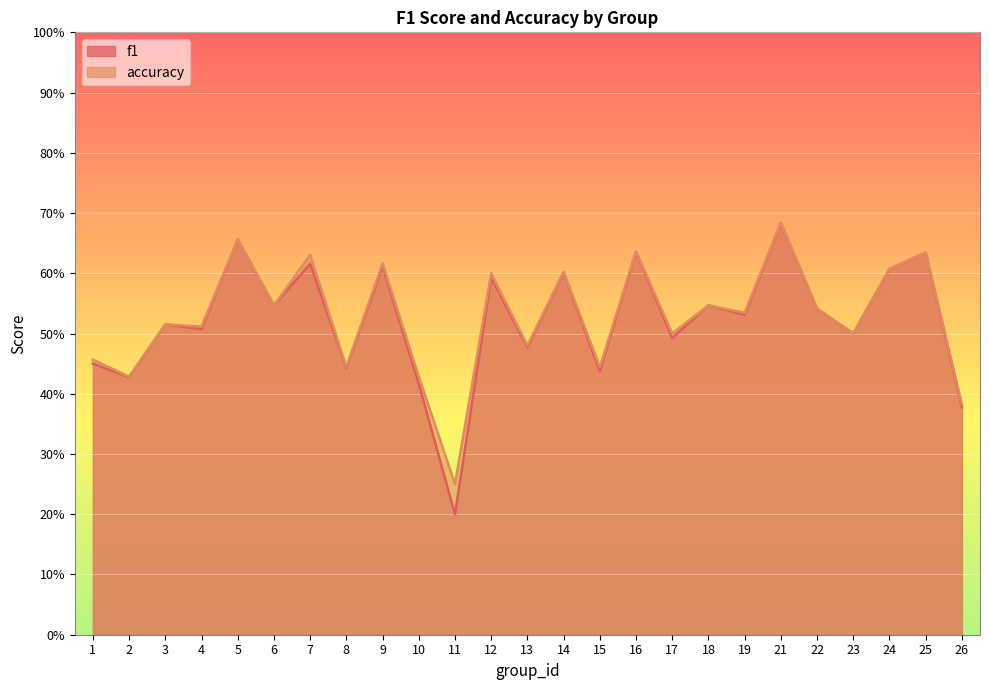

The accuracy series shows 0.2 at 3. True or false?

False